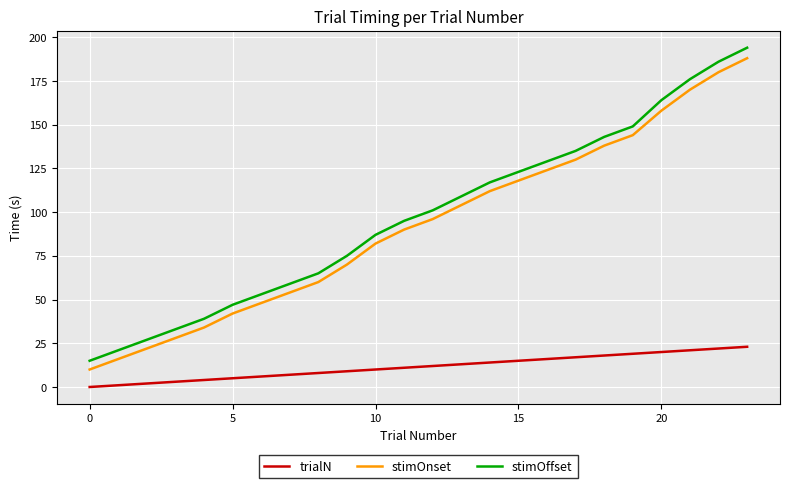

What is the lowest value of the stimOnset series?

10